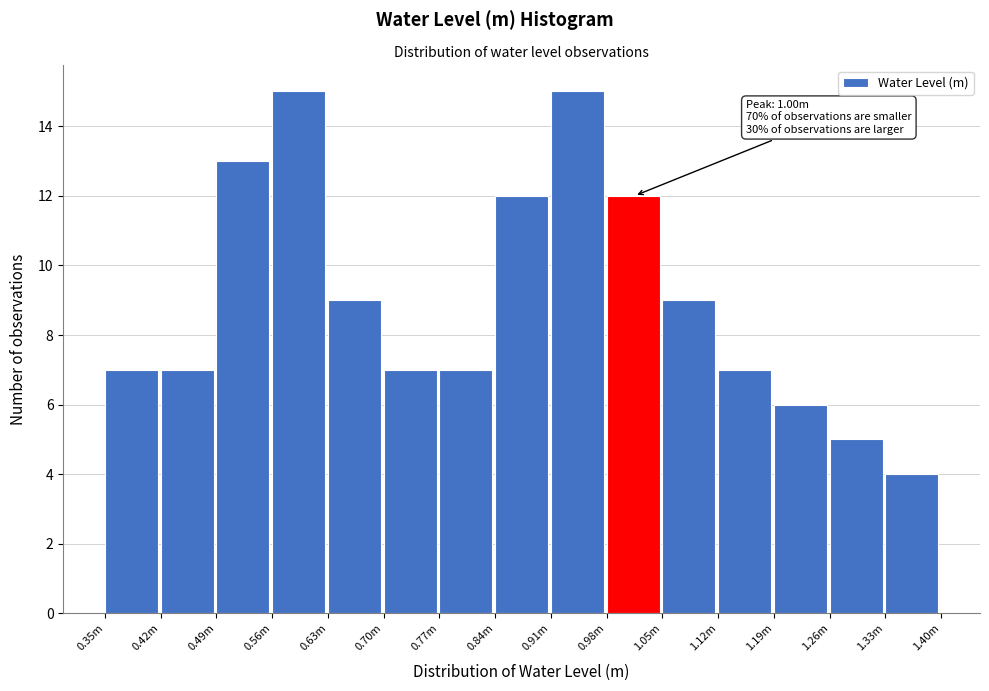

Reading right to left, what are all the values shown in this chart?

4	5	6	7	9	12	15	12	7	7	9	15	13	7	7